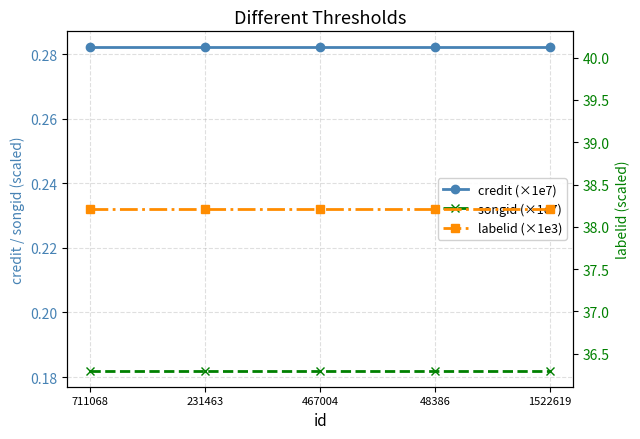

List the labels in order of labelid (×1e3) value, smallest first.

711068, 231463, 467004, 48386, 1522619